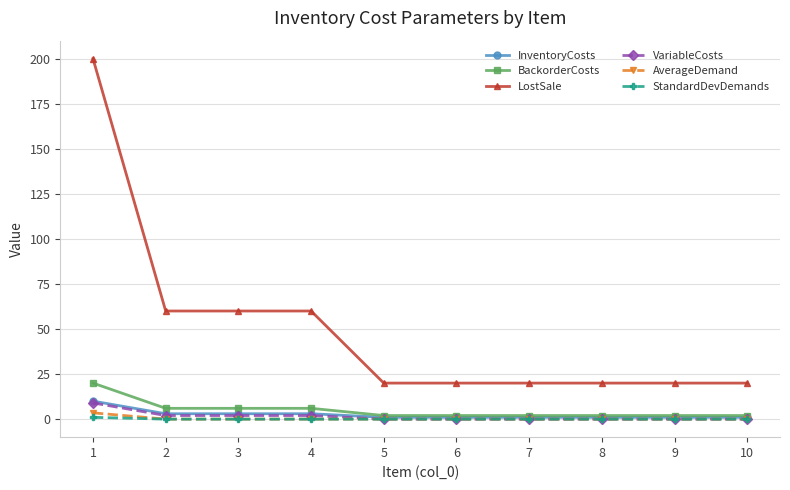

What is the maximum value for BackorderCosts?

20.0